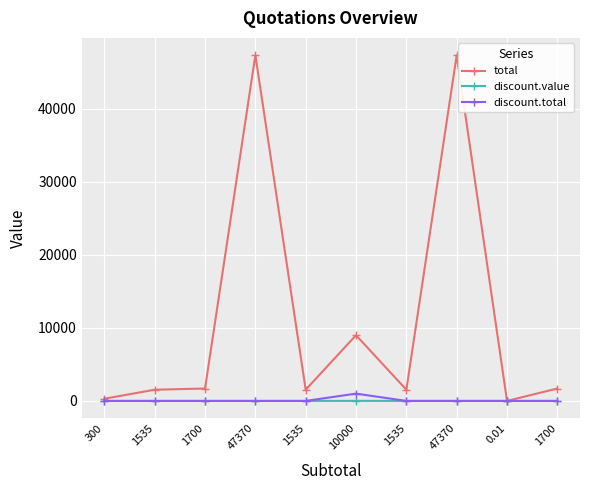

Reading left to right, list all the values displayed in this chart.

total: 300=300.0	1535=1535.0	1700=1700.0	47370=47370.0	1535=1535.0	10000=9000.0	1535=1535.0	47370=47370.0	0.01=0.0	1700=1700.0
discount.value: 300=0.0	1535=0.0	1700=0.0	47370=0.0	1535=0.0	10000=10.0	1535=0.0	47370=0.0	0.01=0.0	1700=0.0
discount.total: 300=0.0	1535=0.0	1700=0.0	47370=0.0	1535=0.0	10000=1000.0	1535=0.0	47370=0.0	0.01=0.0	1700=0.0